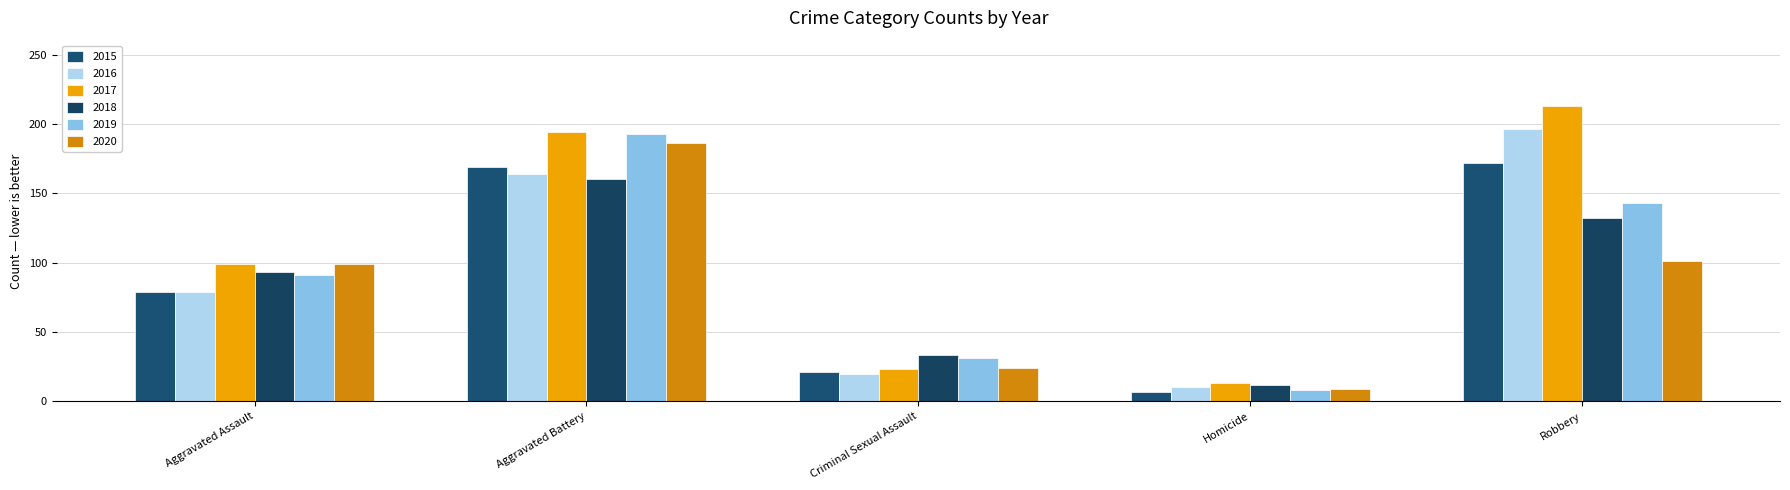

List the series in order of their peak value, lowest first.

2018, 2015, 2020, 2019, 2016, 2017